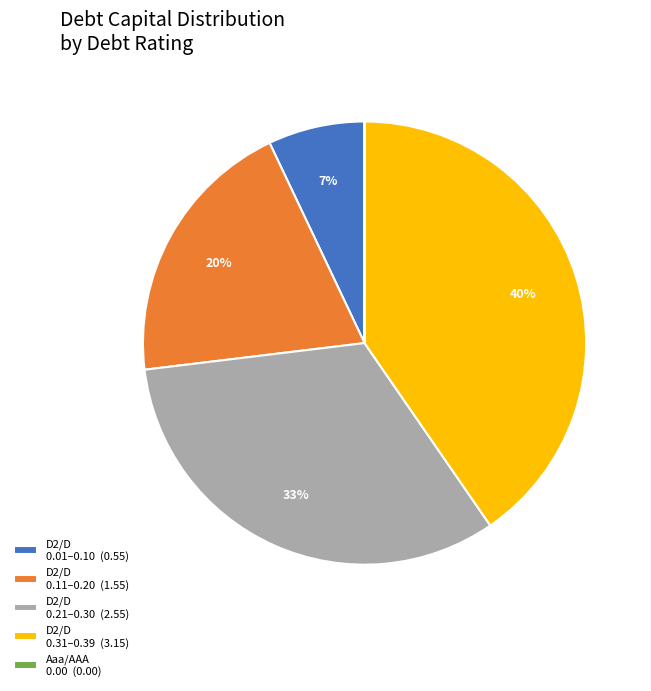

Does any single category account for the majority?

No